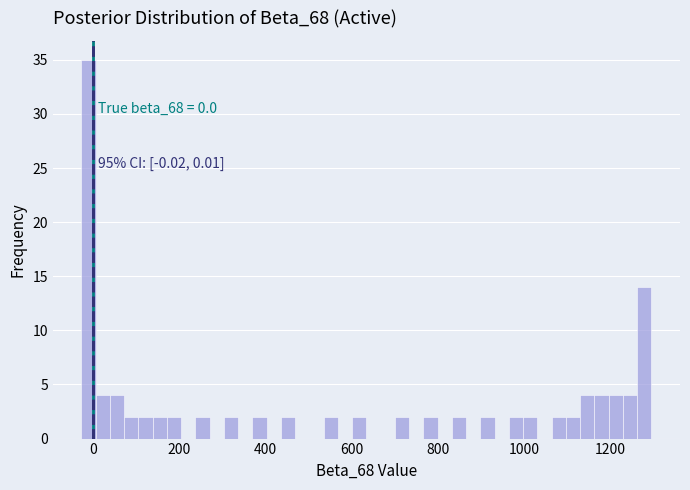

Read against the x-axis, roughly where is the centre of the tallest bar?

0